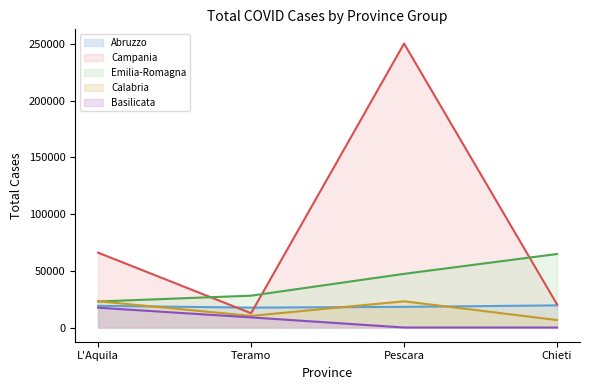

At which category is the sum across all series the highest?

Pescara